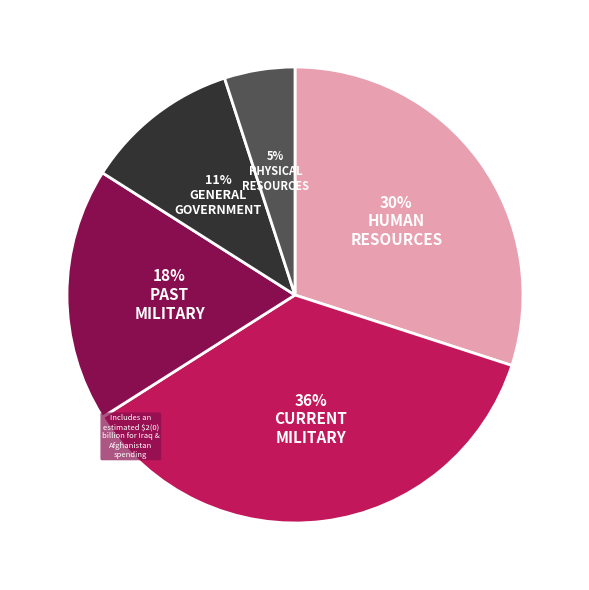

Does any single category account for the majority?

No